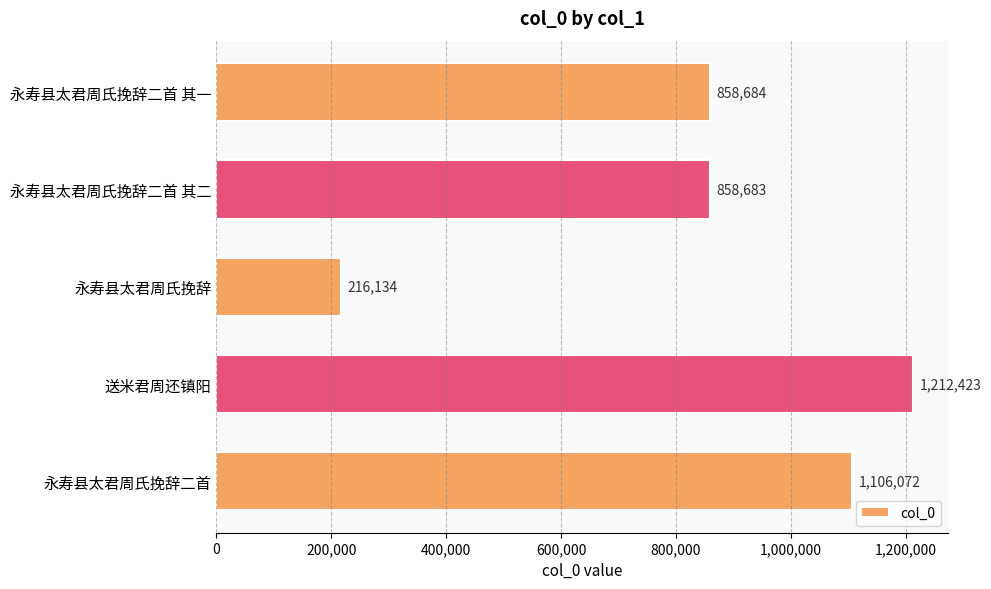

How many bars are there in total?

5